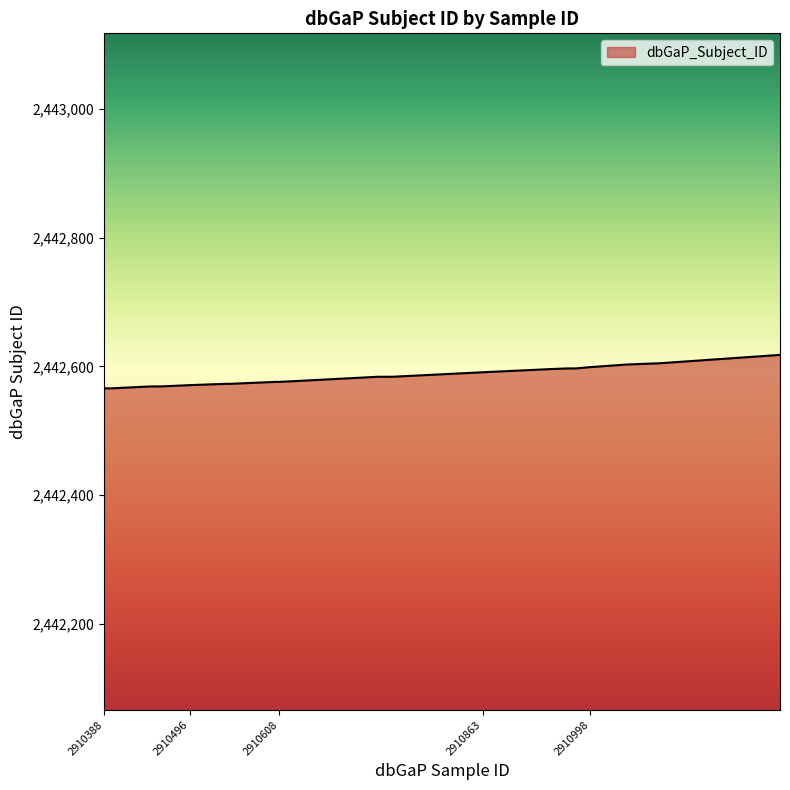

What is the greatest value displayed?

2442618